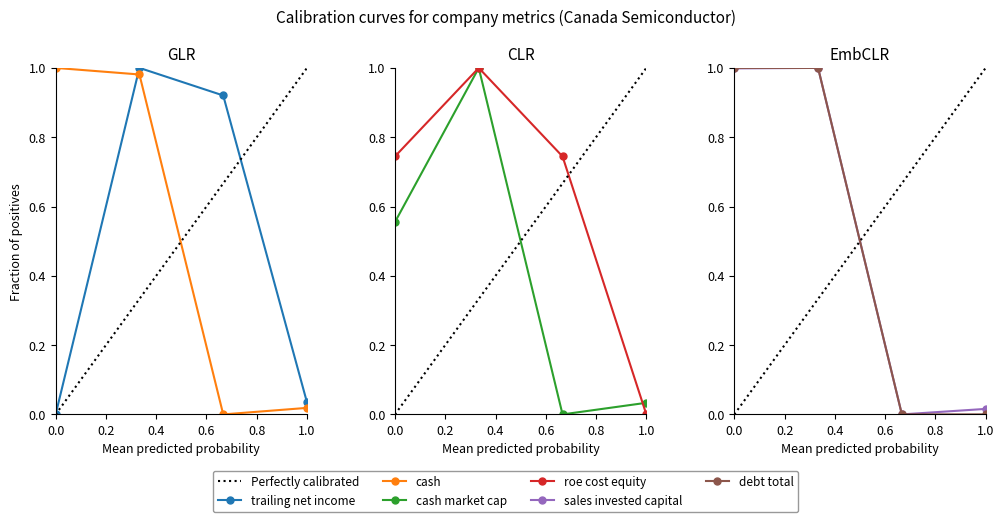

Does the chart display data point markers on the line(s)?

Yes